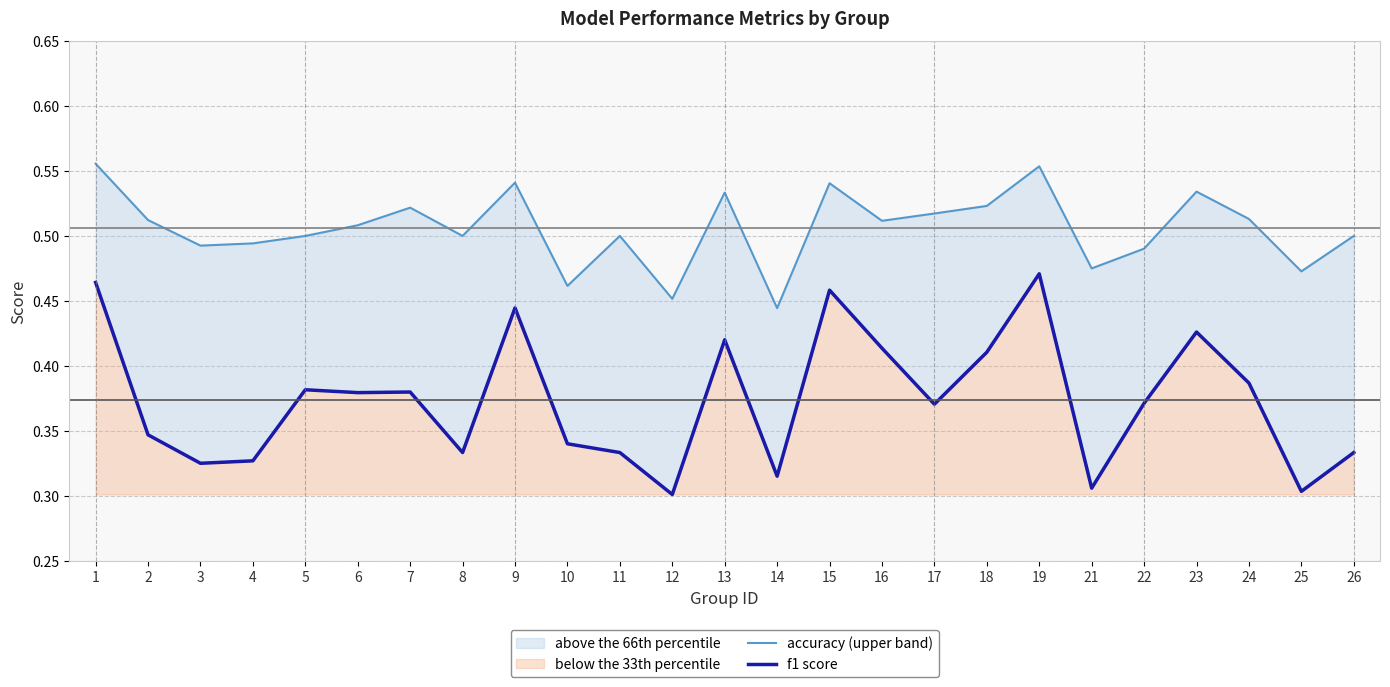

What is the sum of all accuracy (upper band) values?

12.6